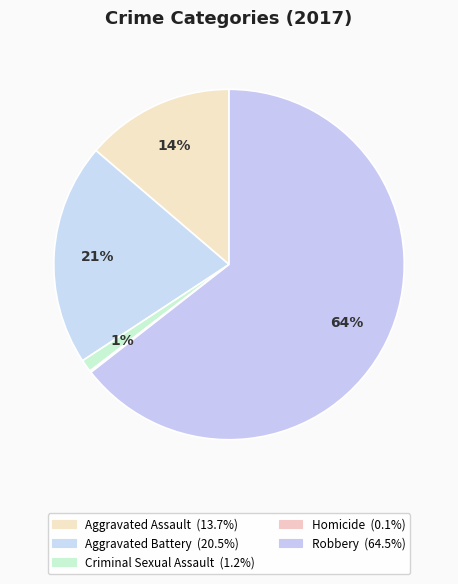

Is there a majority slice in this chart?

Yes